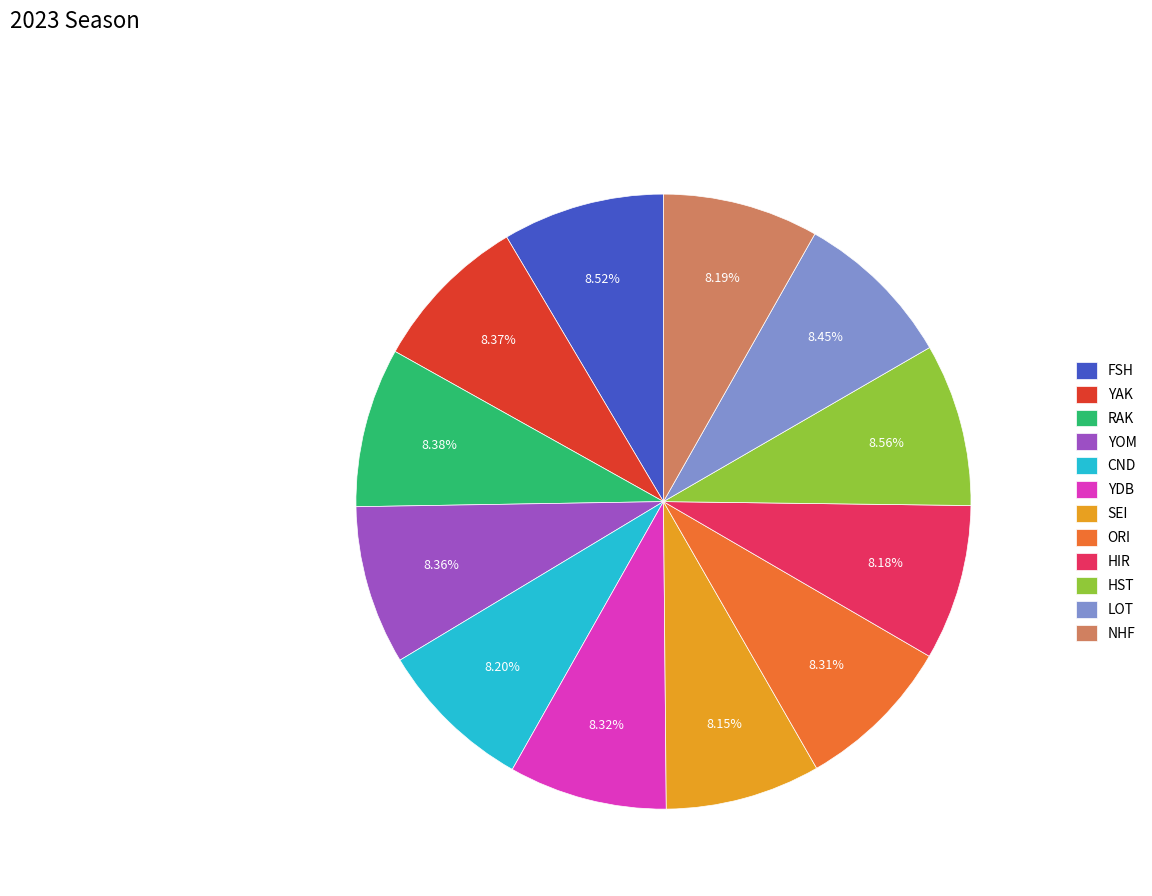

Is there any slice that represents more than half of the pie?

No